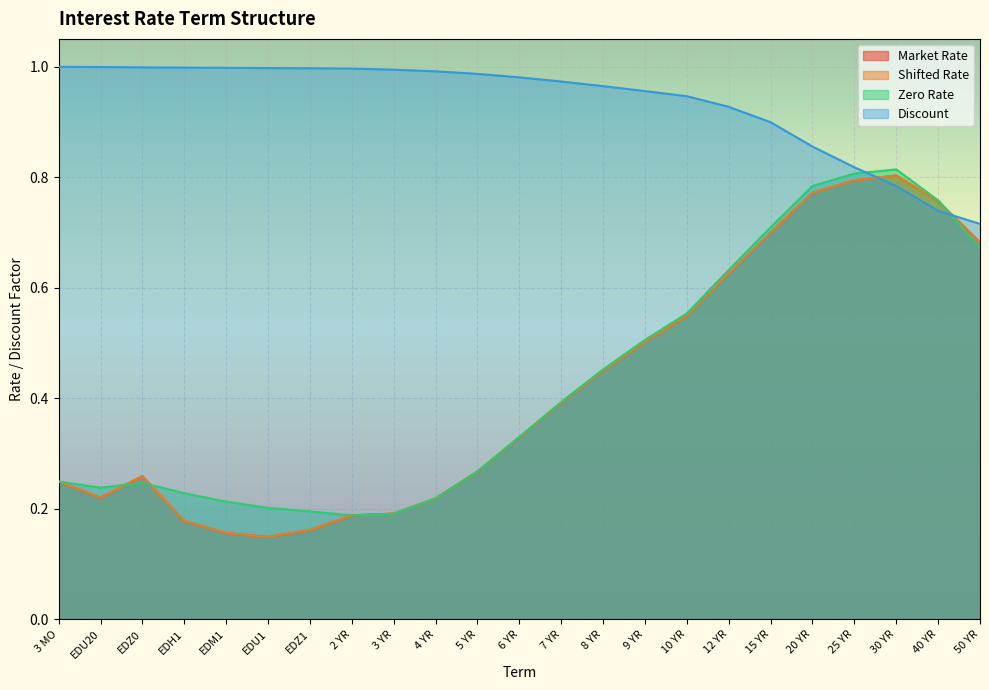

What position from the left is 15 YR?

18